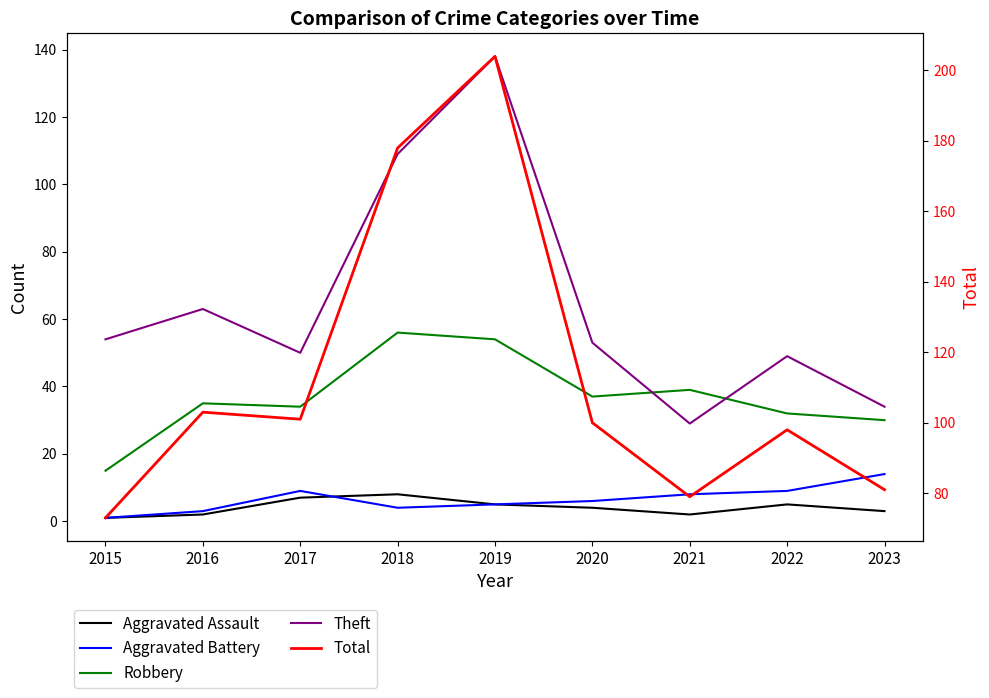

What is the average value of the Total series?

113